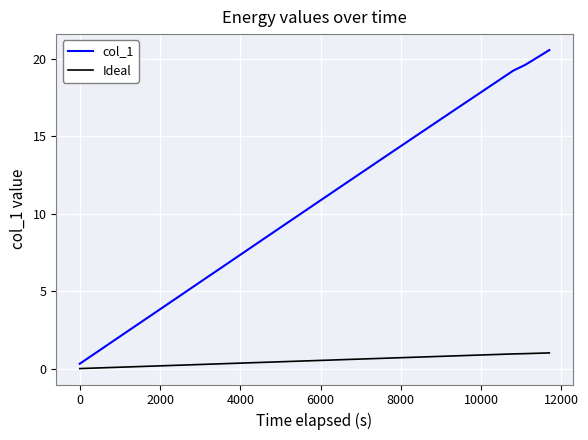

Which series has the largest total across all categories?

col_1